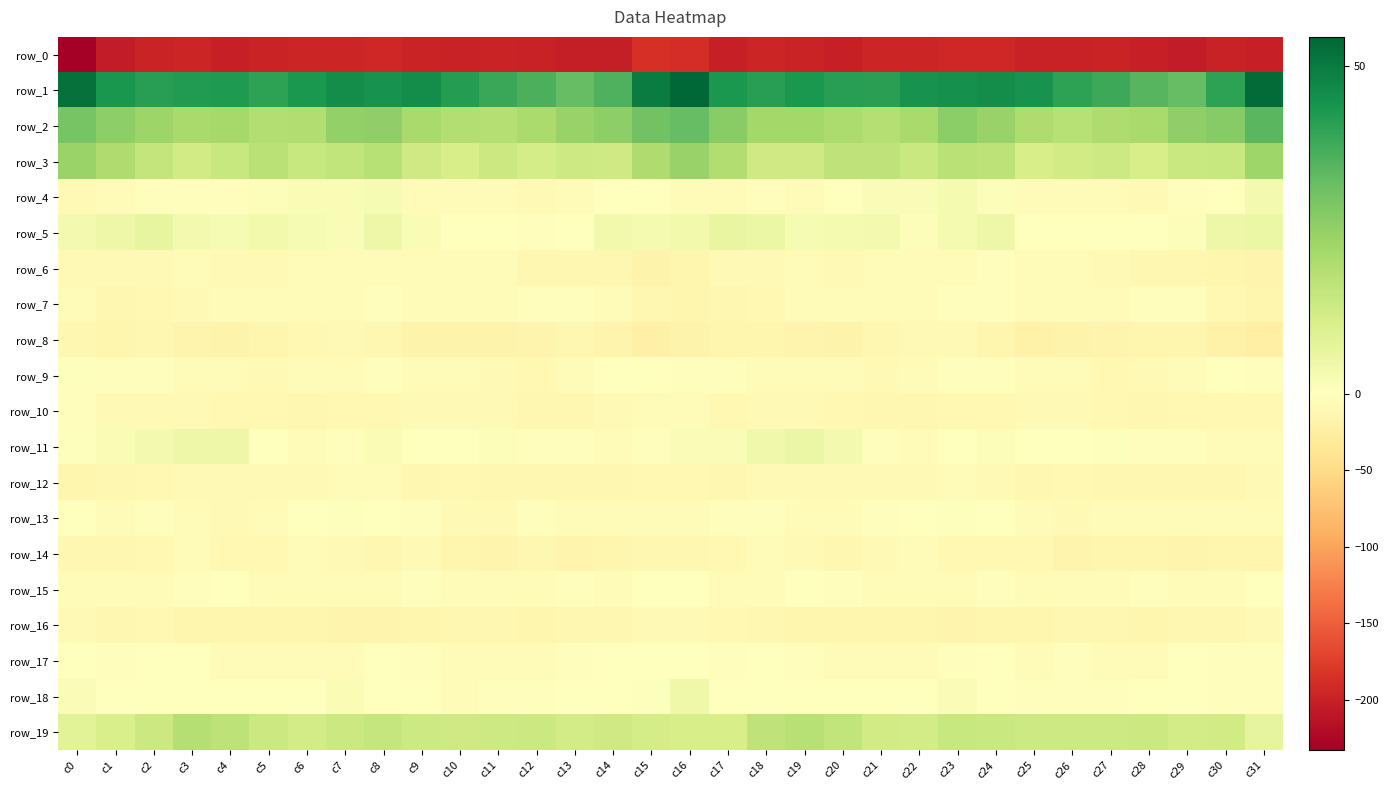

Is the value of row_12 at c15 greater than the value of row_13 at c23?

No